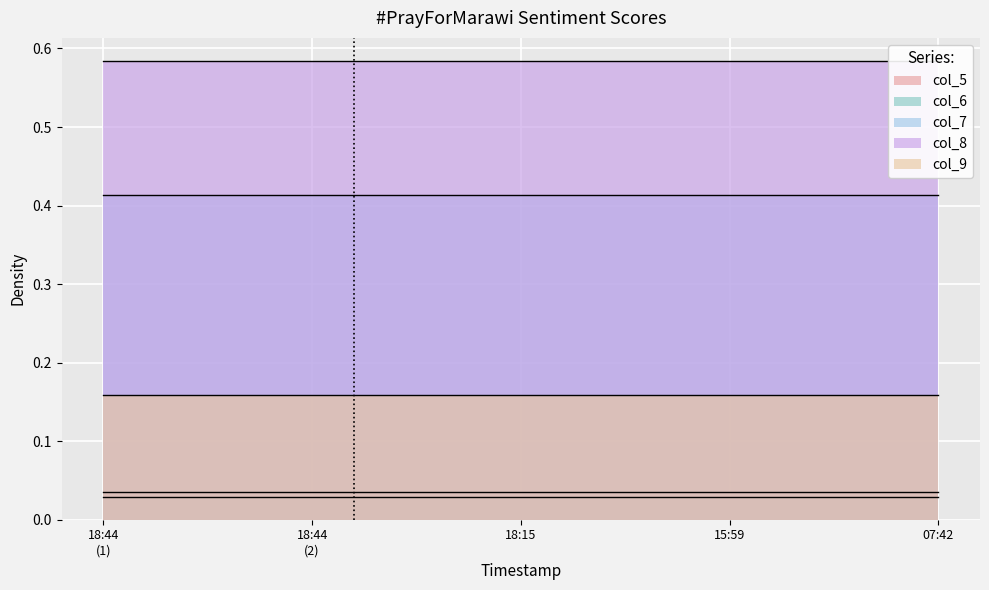

Reading left to right, list all the values displayed in this chart.

col_5: 2017-06-10 18:44=0.0	2017-06-10 18:44=0.0	2017-06-10 18:15=0.0	2017-06-10 15:59=0.0	2017-06-10 07:42=0.0
col_6: 2017-06-10 18:44=0.0	2017-06-10 18:44=0.0	2017-06-10 18:15=0.0	2017-06-10 15:59=0.0	2017-06-10 07:42=0.0
col_7: 2017-06-10 18:44=0.4	2017-06-10 18:44=0.4	2017-06-10 18:15=0.4	2017-06-10 15:59=0.4	2017-06-10 07:42=0.4
col_8: 2017-06-10 18:44=0.6	2017-06-10 18:44=0.6	2017-06-10 18:15=0.6	2017-06-10 15:59=0.6	2017-06-10 07:42=0.6
col_9: 2017-06-10 18:44=0.2	2017-06-10 18:44=0.2	2017-06-10 18:15=0.2	2017-06-10 15:59=0.2	2017-06-10 07:42=0.2